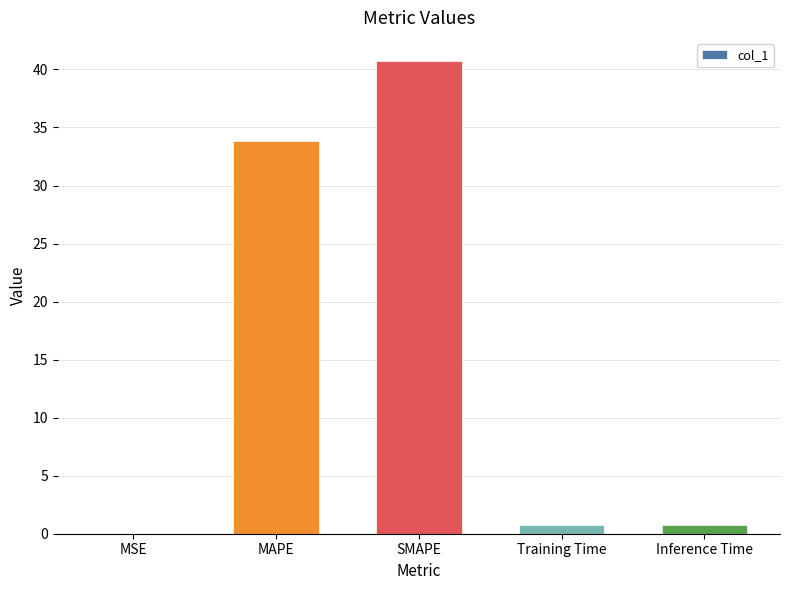

Where is the data nearest to the value 20?

MAPE